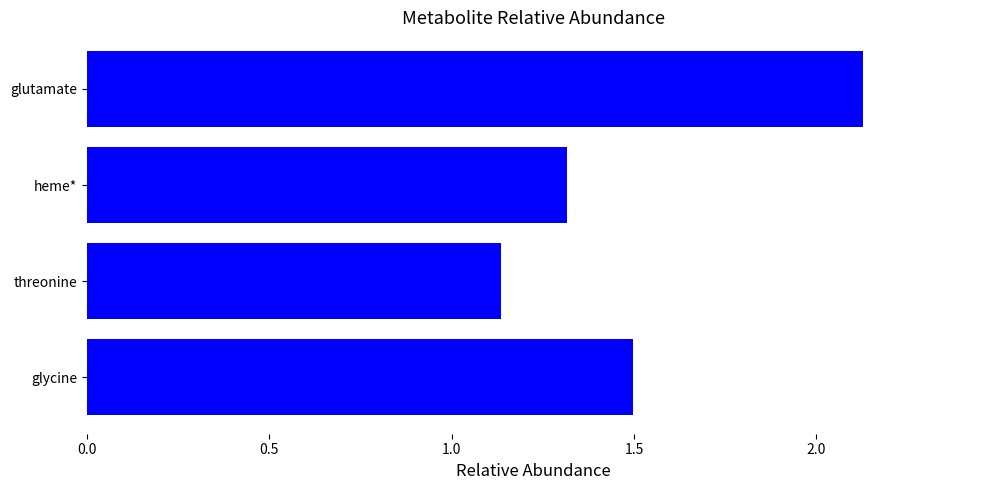

Does the chart contain stacked bars?

No